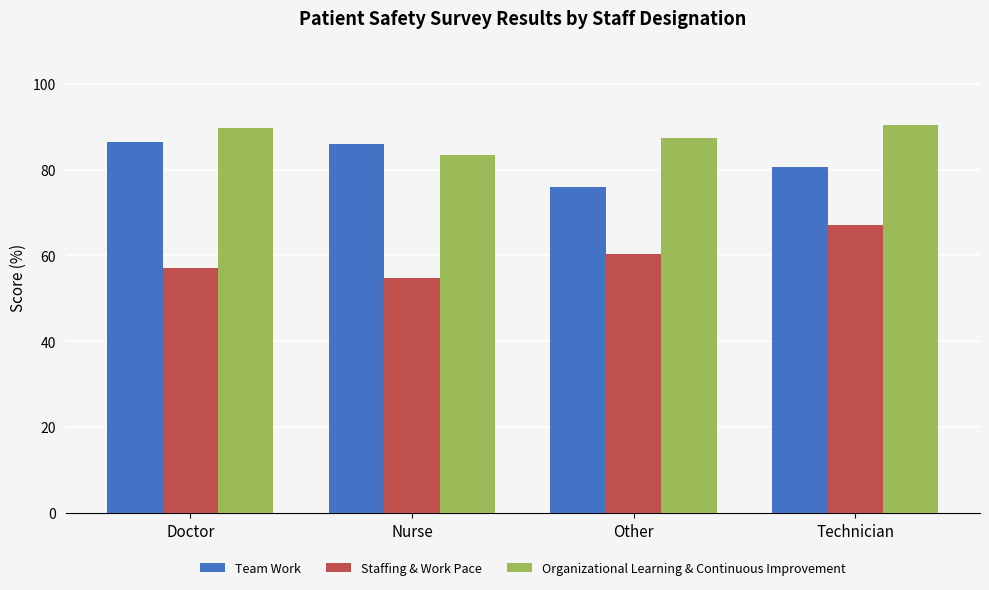

How many data points does each series have?

4